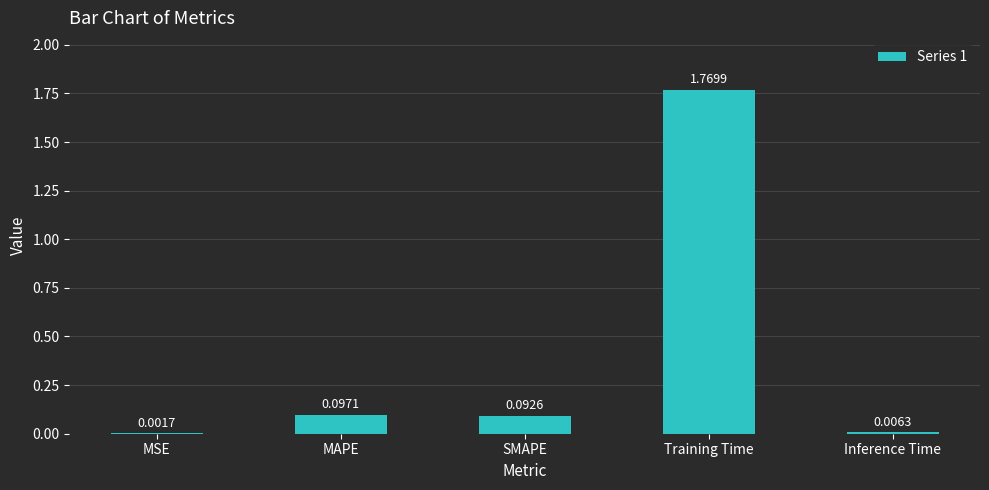

Are the bars horizontal?

No